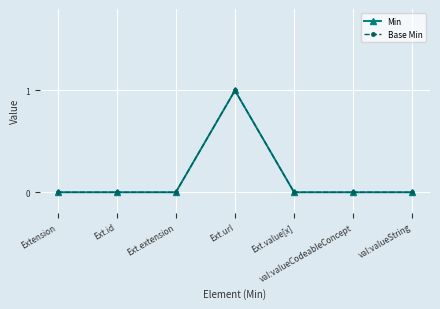

True or false: Min has a value of 0 at val:valueString.

True